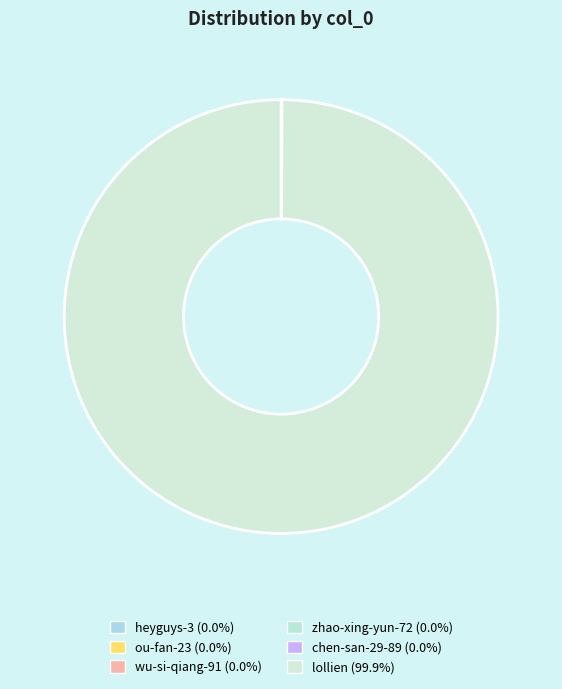

Is heyguys-3 the majority of the pie?

No